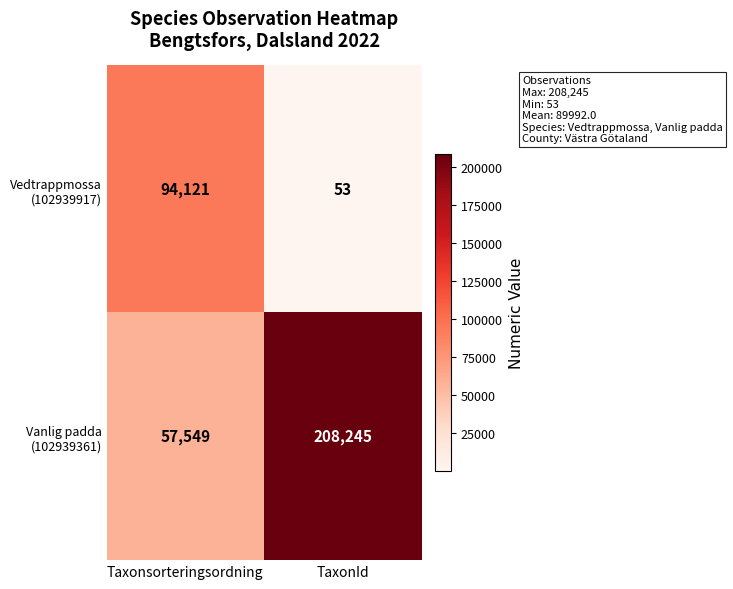

What is the total value across all series at TaxonId?

208298